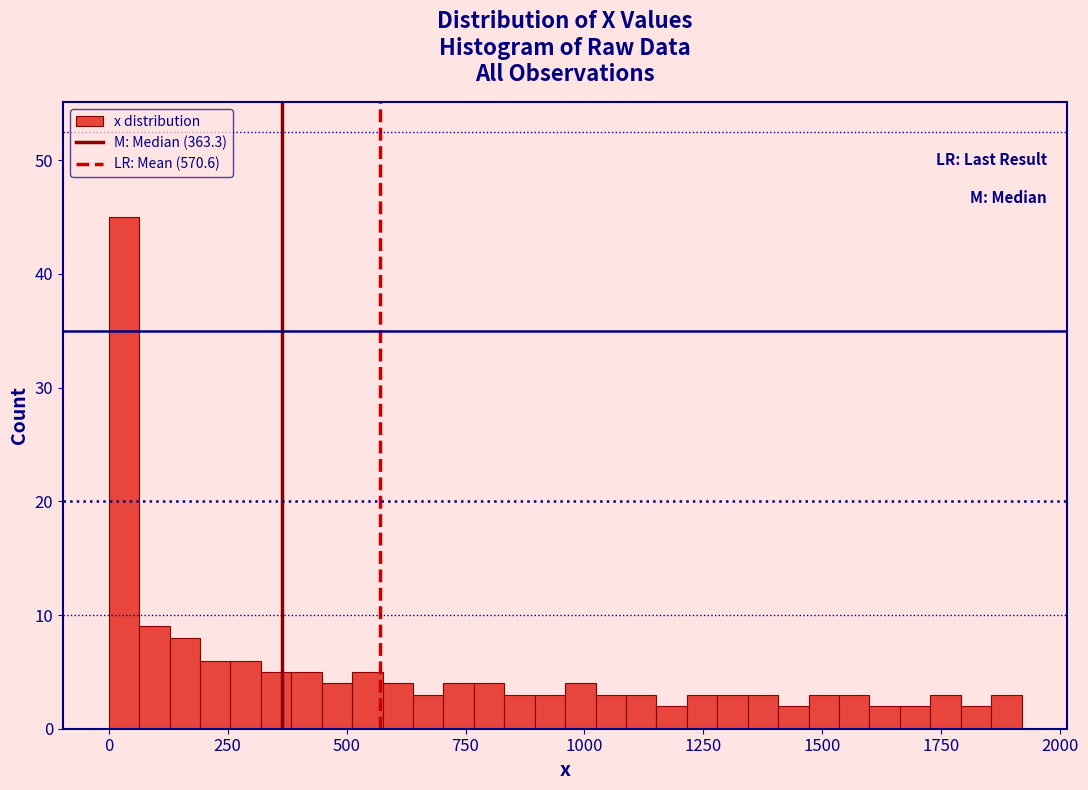

Read against the x-axis, roughly where is the centre of the tallest bar?

50